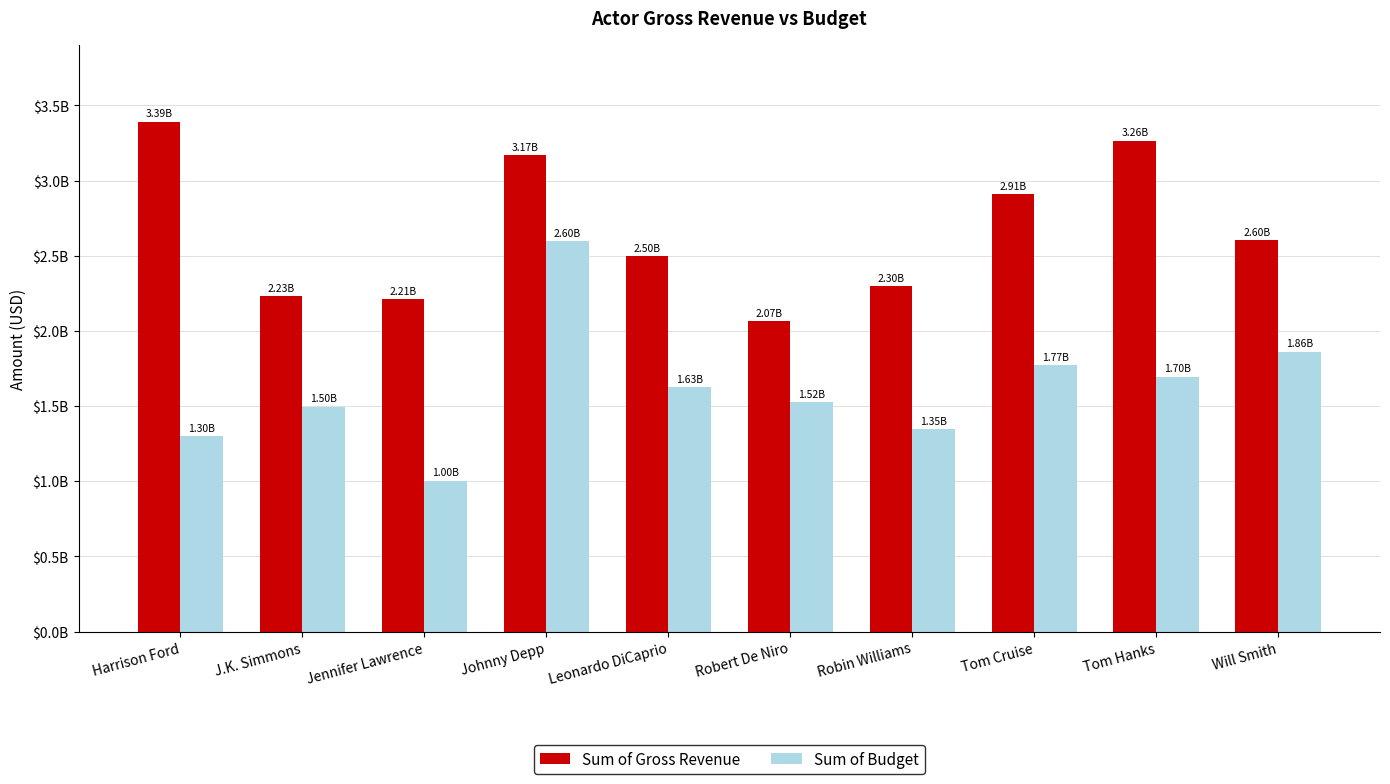

What is the average value of the Sum of Budget series?

1622352700